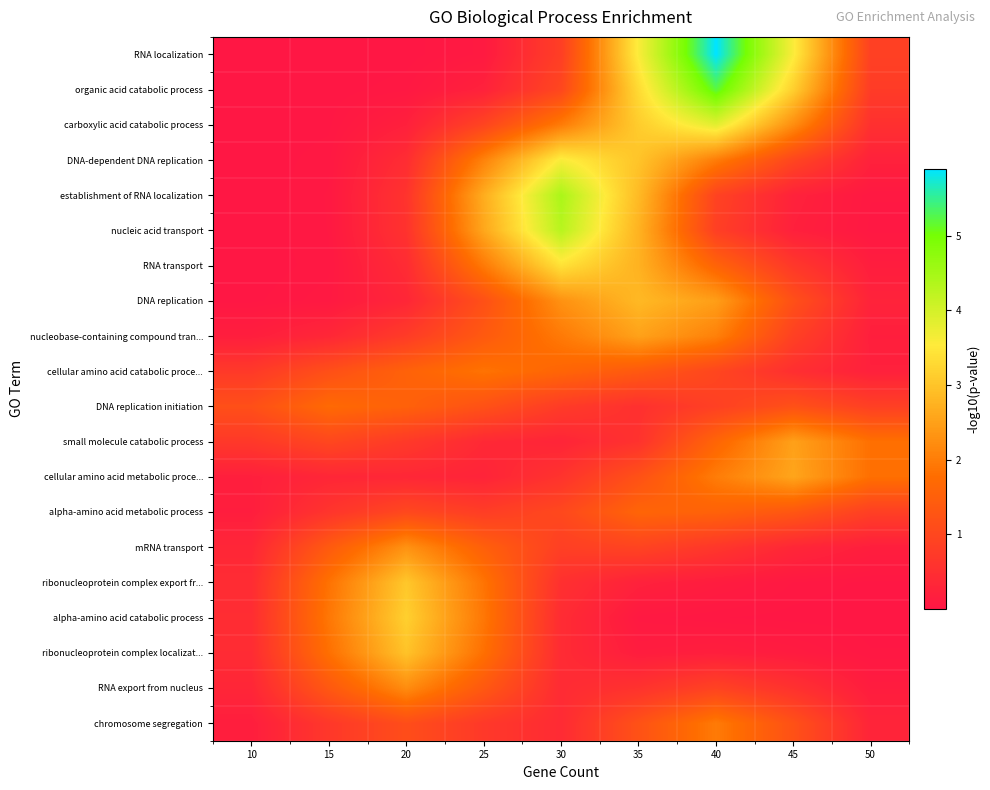

Which series has the widest spread of values?

RNA localization